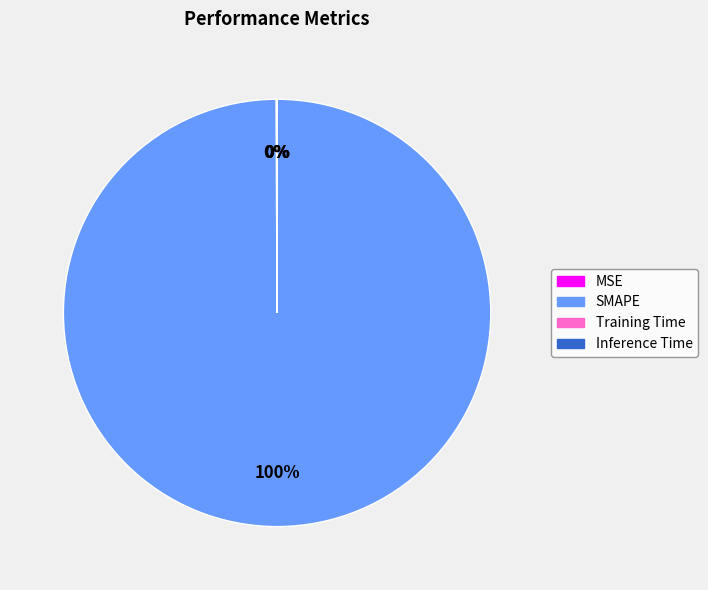

To the nearest percent, what is the average slice percentage?

25%